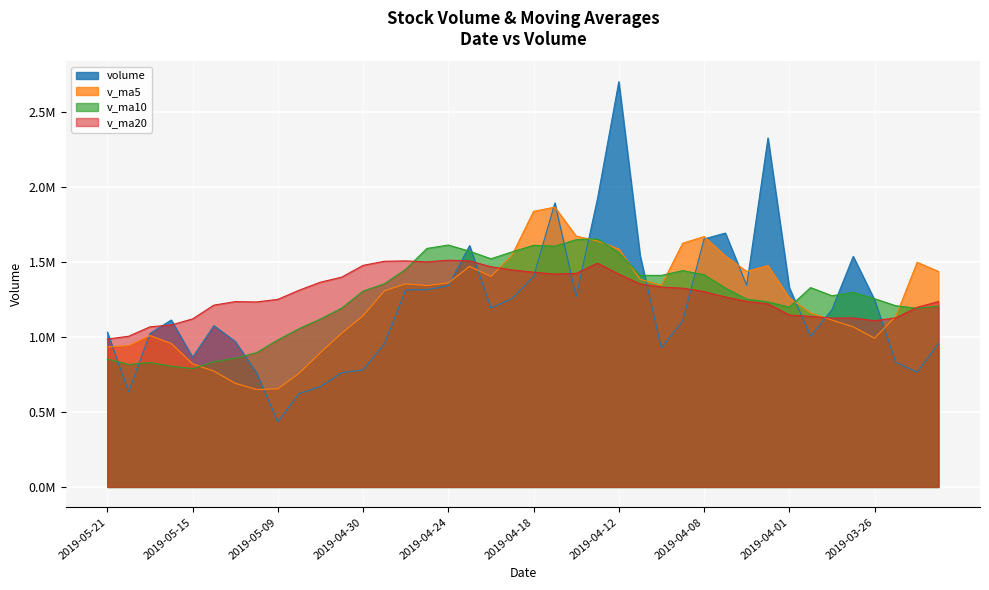

True or false: volume and v_ma20 cross at least once.

True